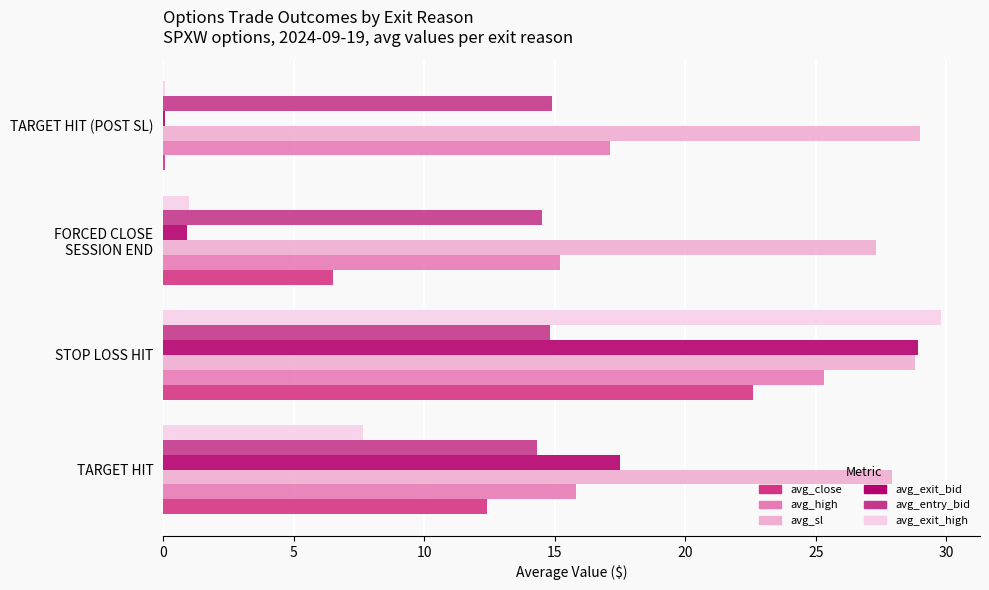

Count the number of categories in the chart.

4